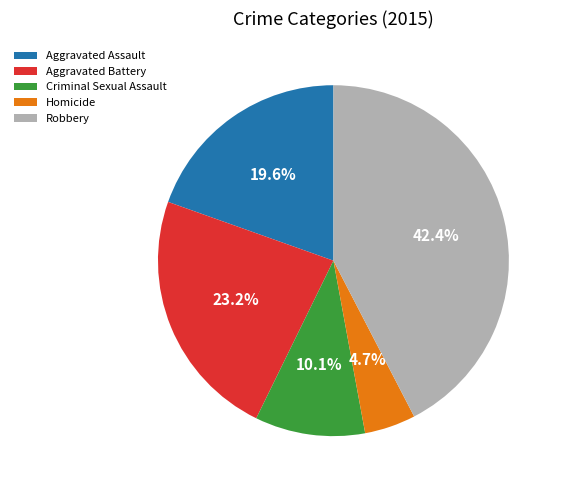

Is the sum of Criminal Sexual Assault and Aggravated Assault greater than half?

No